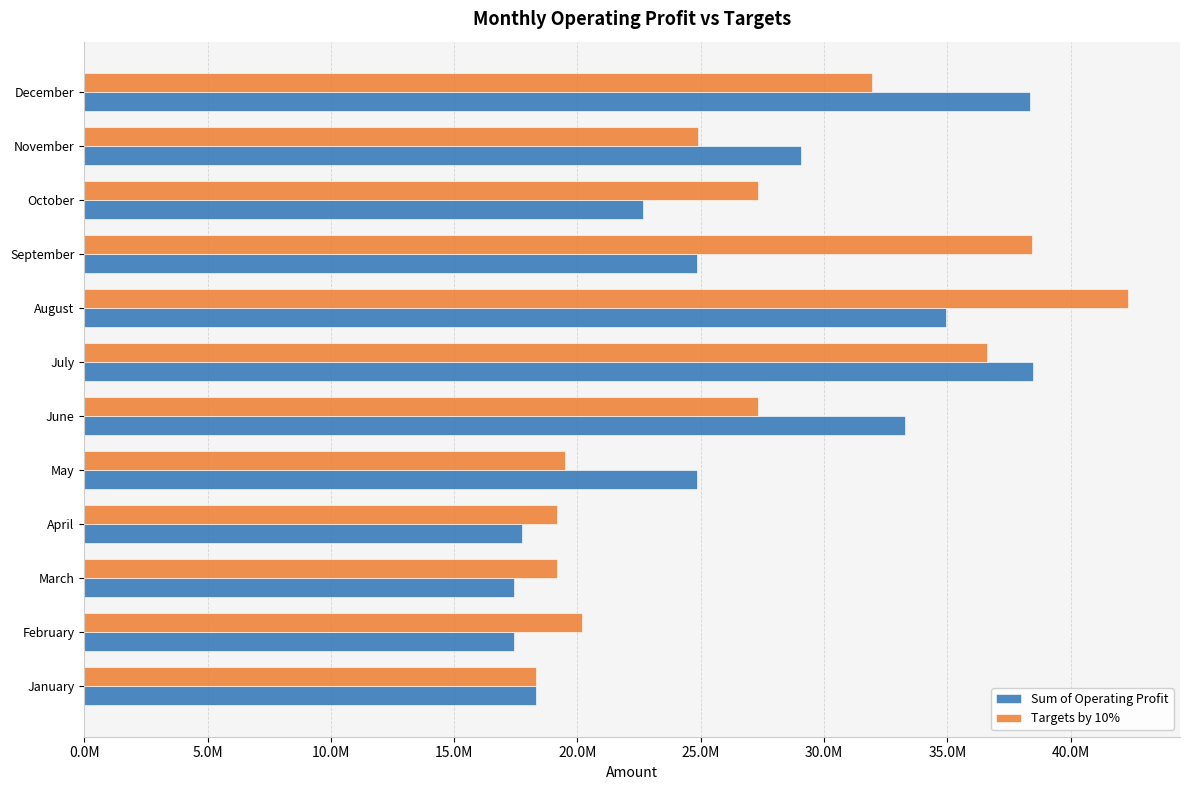

What is the value of the Sum of Operating Profit bar at the 4th from the left?

17738500.0